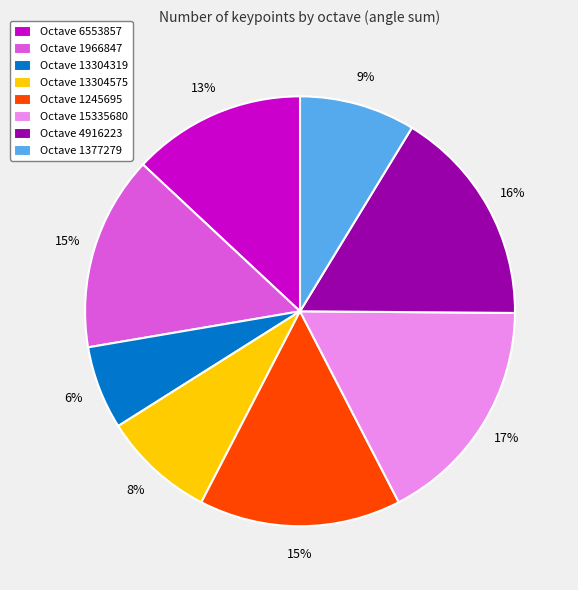

Which category has the biggest portion of the pie?

Octave 15335680